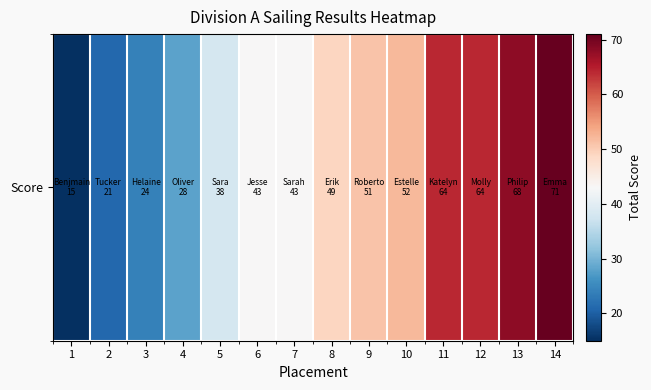

Reading left to right, what are all the values shown in this chart?

1=15	2=21	3=24	4=28	5=38	6=43	7=43	8=49	9=51	10=52	11=64	12=64	13=68	14=71